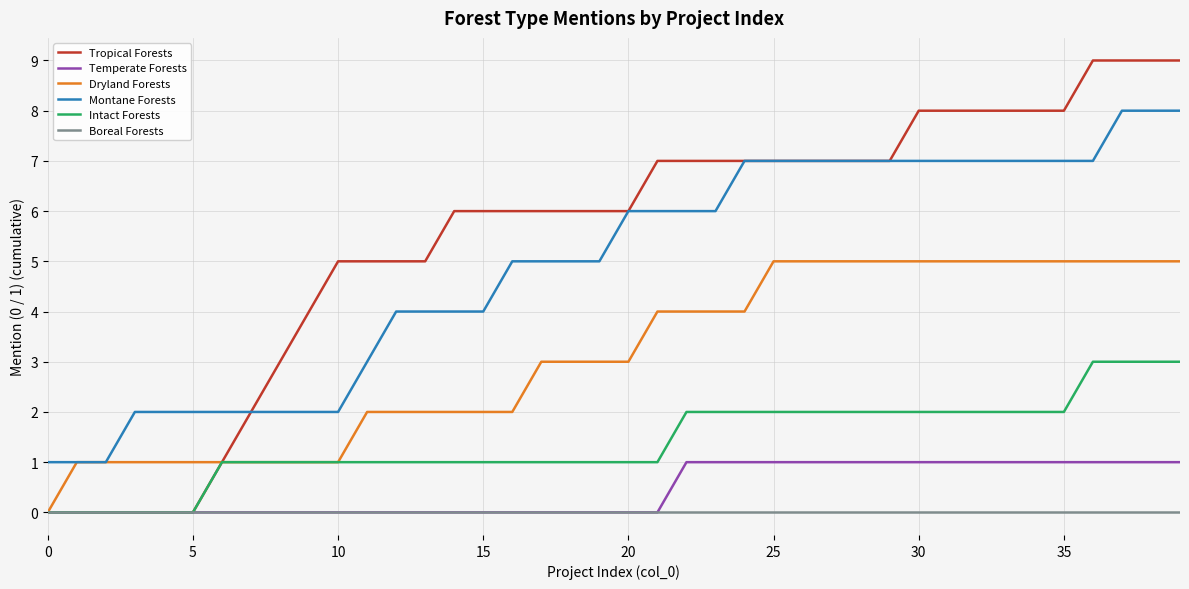

Reading left to right, transcribe all the data shown in this chart.

Tropical Forests: 0	0	0	0	0	0	1	2	3	4	5	5	5	5	6	6	6	6	6	6	6	7	7	7	7	7	7	7	7	7	8	8	8	8	8	8	9	9	9	9
Temperate Forests: 0	0	0	0	0	0	0	0	0	0	0	0	0	0	0	0	0	0	0	0	0	0	1	1	1	1	1	1	1	1	1	1	1	1	1	1	1	1	1	1
Dryland Forests: 0	1	1	1	1	1	1	1	1	1	1	2	2	2	2	2	2	3	3	3	3	4	4	4	4	5	5	5	5	5	5	5	5	5	5	5	5	5	5	5
Montane Forests: 1	1	1	2	2	2	2	2	2	2	2	3	4	4	4	4	5	5	5	5	6	6	6	6	7	7	7	7	7	7	7	7	7	7	7	7	7	8	8	8
Intact Forests: 0	0	0	0	0	0	1	1	1	1	1	1	1	1	1	1	1	1	1	1	1	1	2	2	2	2	2	2	2	2	2	2	2	2	2	2	3	3	3	3
Boreal Forests: 0	0	0	0	0	0	0	0	0	0	0	0	0	0	0	0	0	0	0	0	0	0	0	0	0	0	0	0	0	0	0	0	0	0	0	0	0	0	0	0